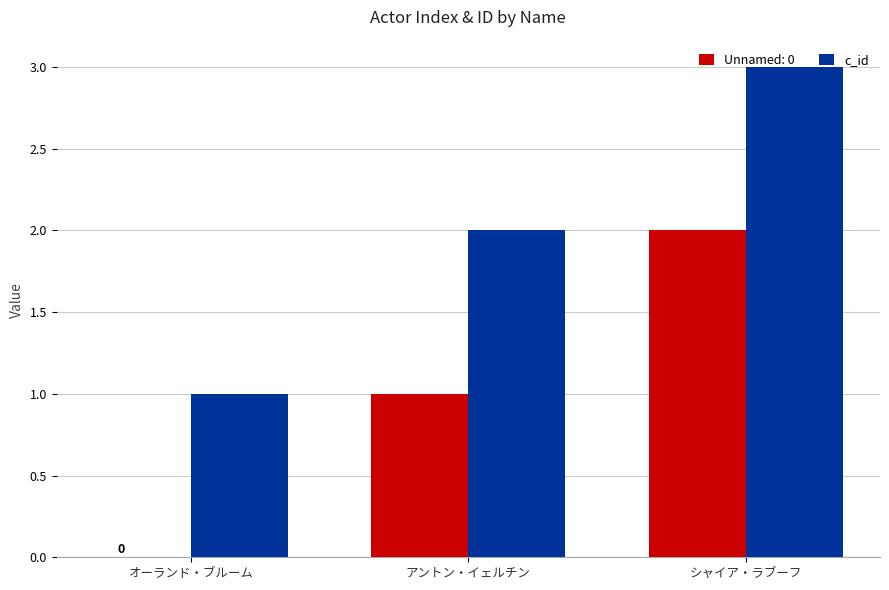

Is it true that Unnamed: 0 equals 2 at アントン・イェルチン?

False